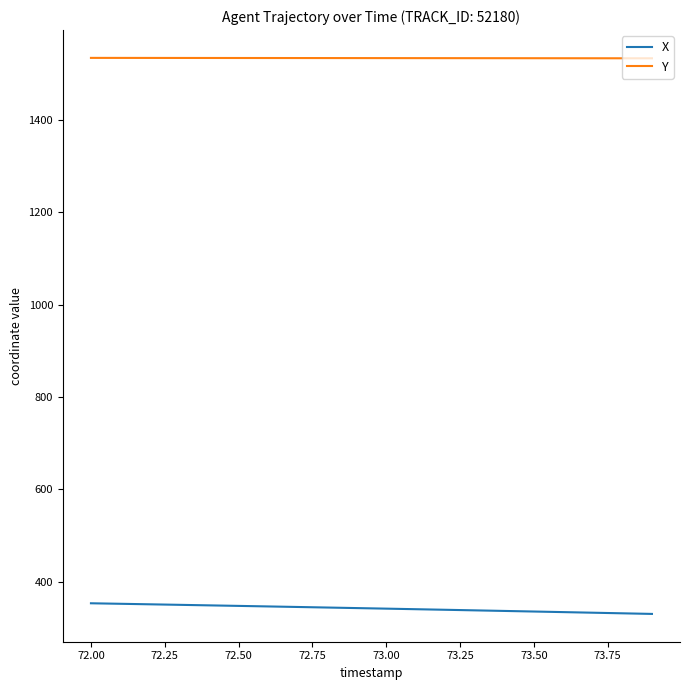

What is the greatest value displayed?

1534.5